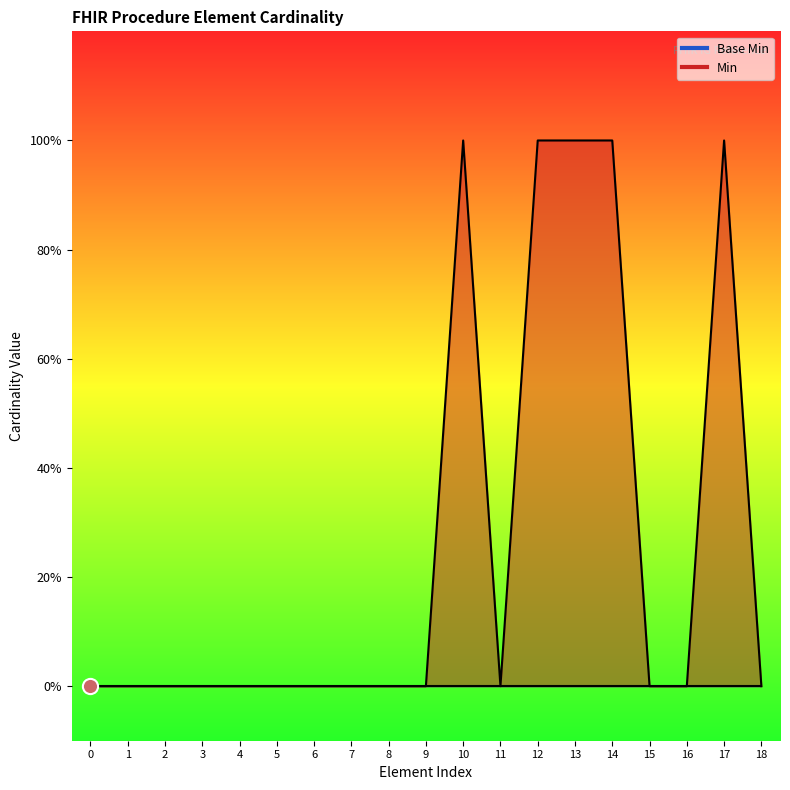

What is the change in value from 4 to 10?

+1